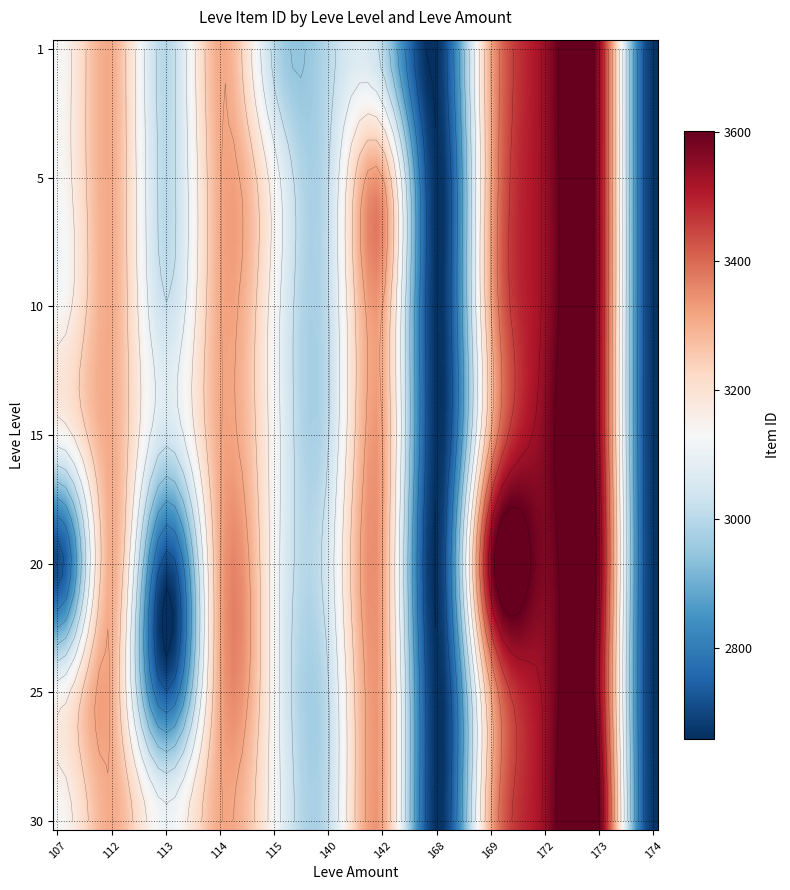

What is the average value of the 10 series?

2881